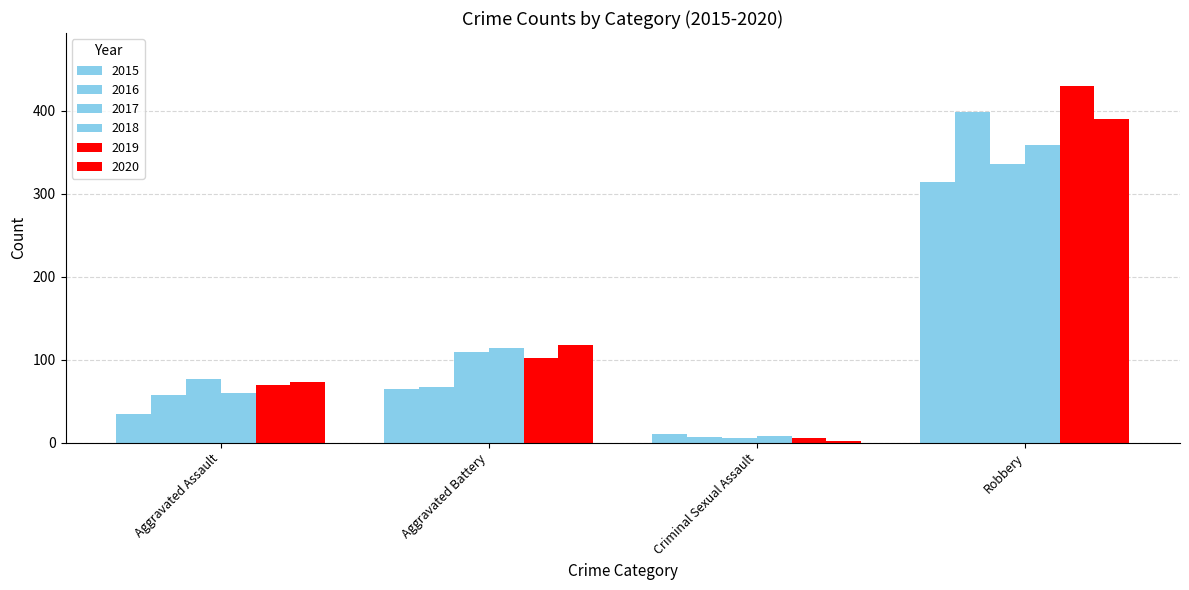

What is the sum of the 2019 values at Aggravated Battery and Aggravated Assault?

171